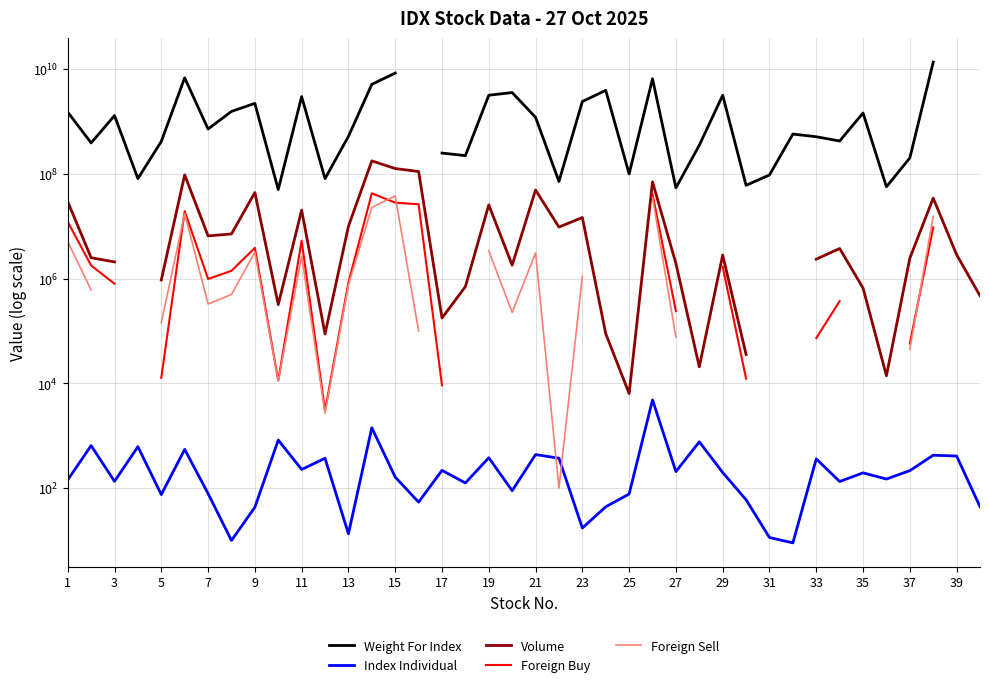

What are all the series names shown in the legend?

Weight For Index, Index Individual, Volume, Foreign Buy, Foreign Sell